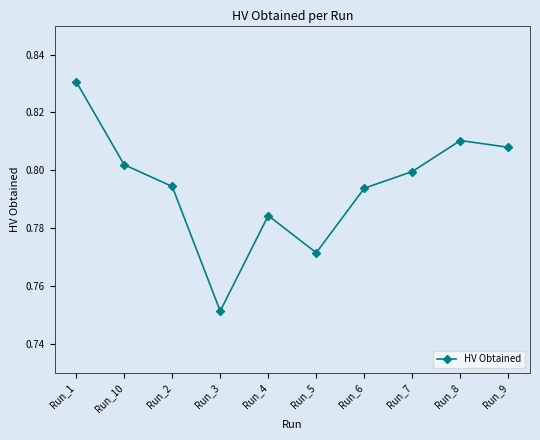

Is this an area chart (filled region under the line)?

No